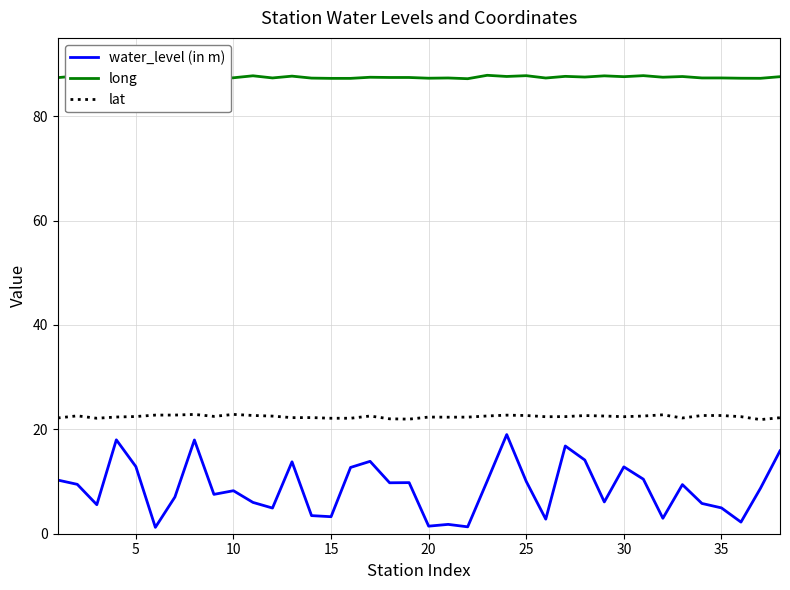

True or false: water_level (in m) has a value of 1.4 at 20.

True